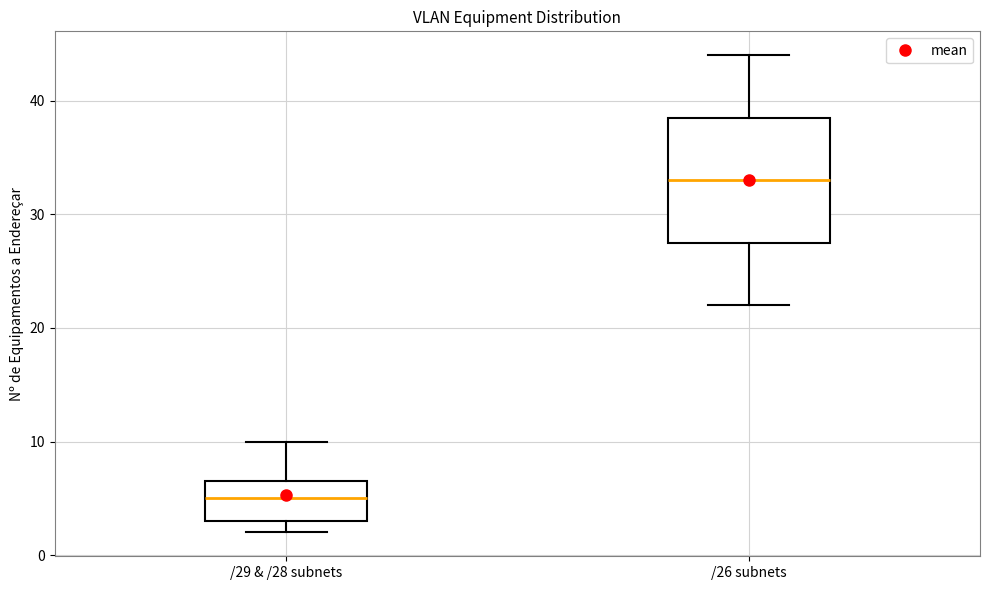

Which box has the highest median line?

/26 subnets